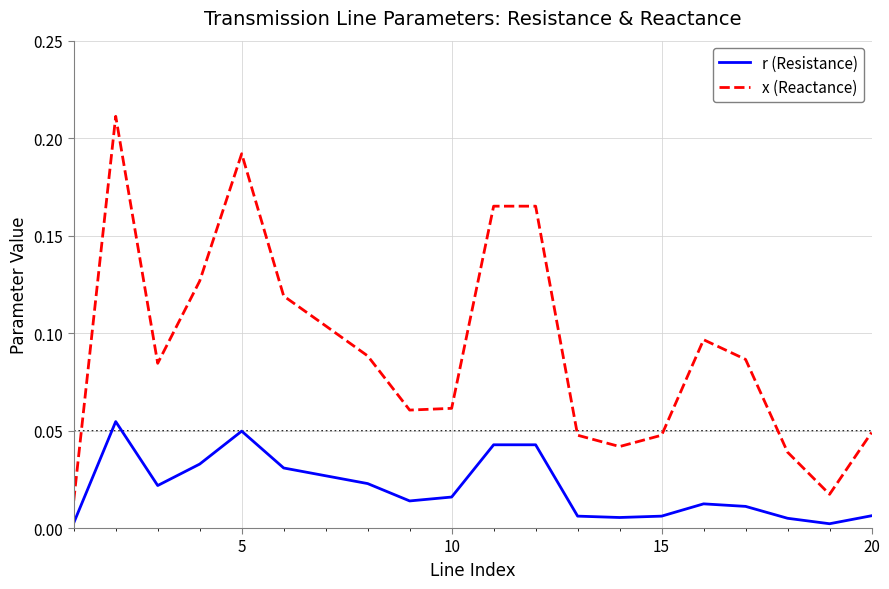

Which series has the largest total across all categories?

x (Reactance)